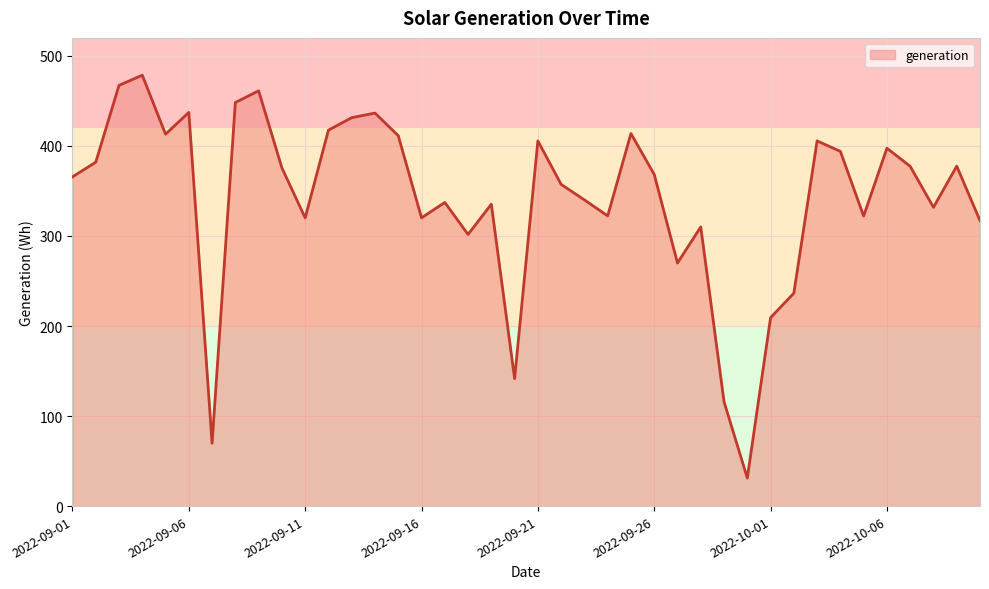

What is the greatest value displayed?

478.6